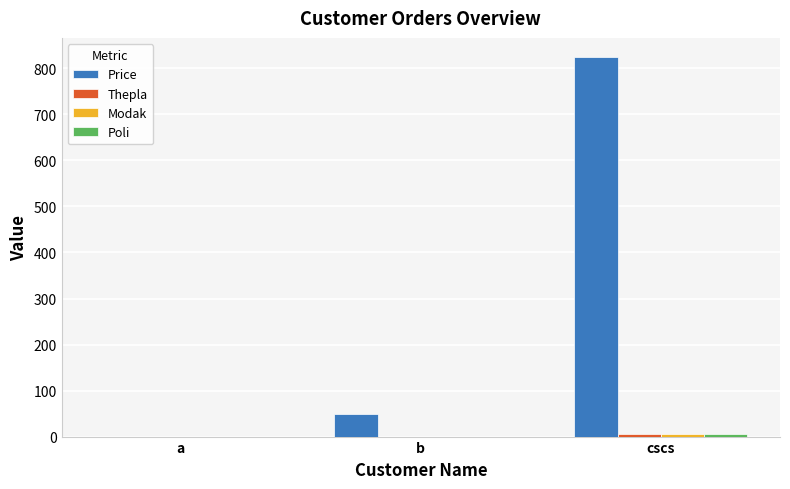

At which label is Price closest to 412?

b